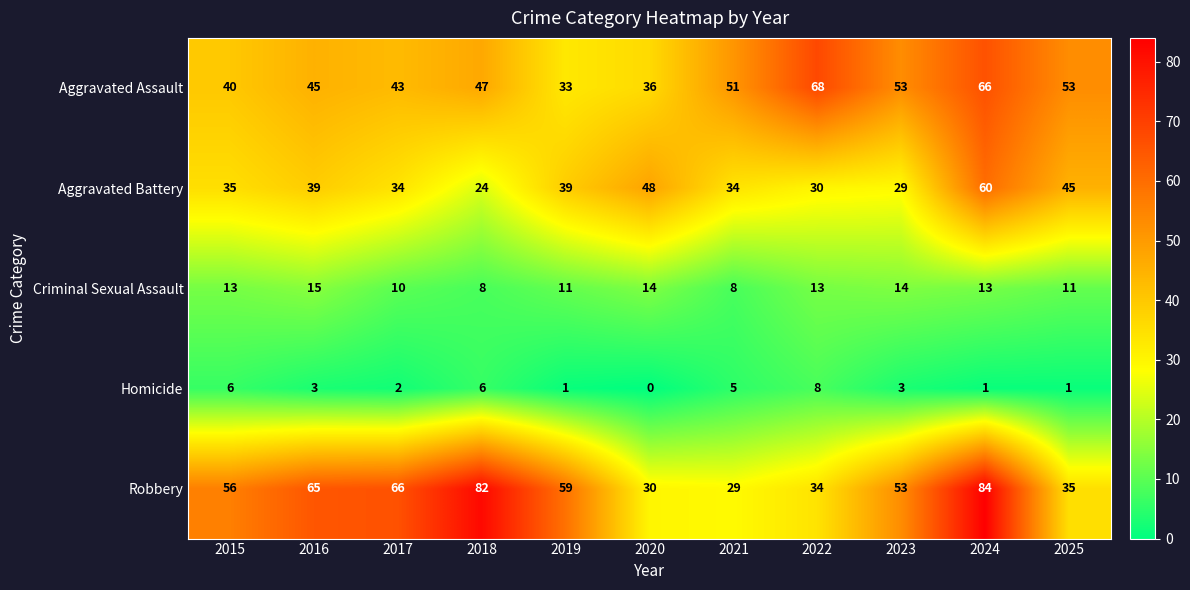

At 2024, list the series in order from smallest to largest.

Homicide, Criminal Sexual Assault, Aggravated Battery, Aggravated Assault, Robbery